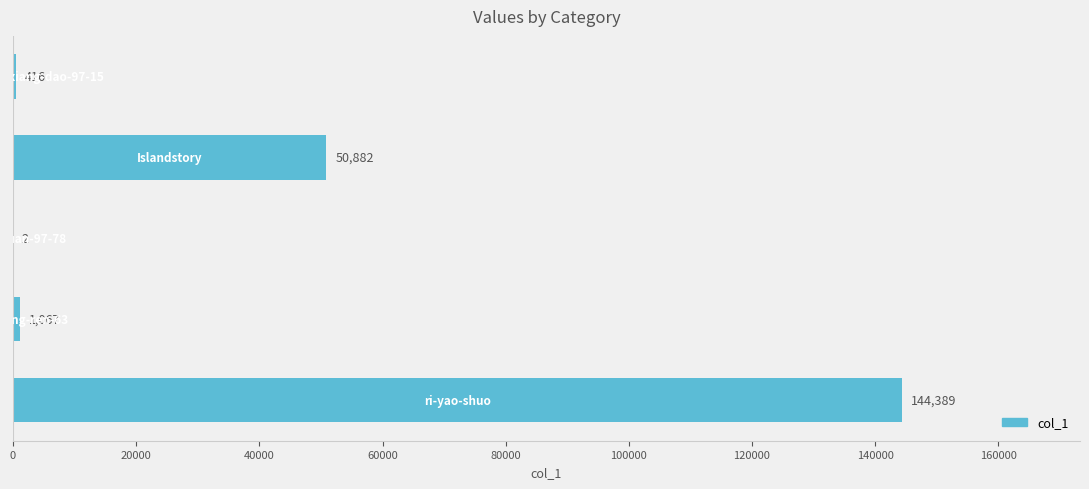

What is the greatest value displayed?

144389